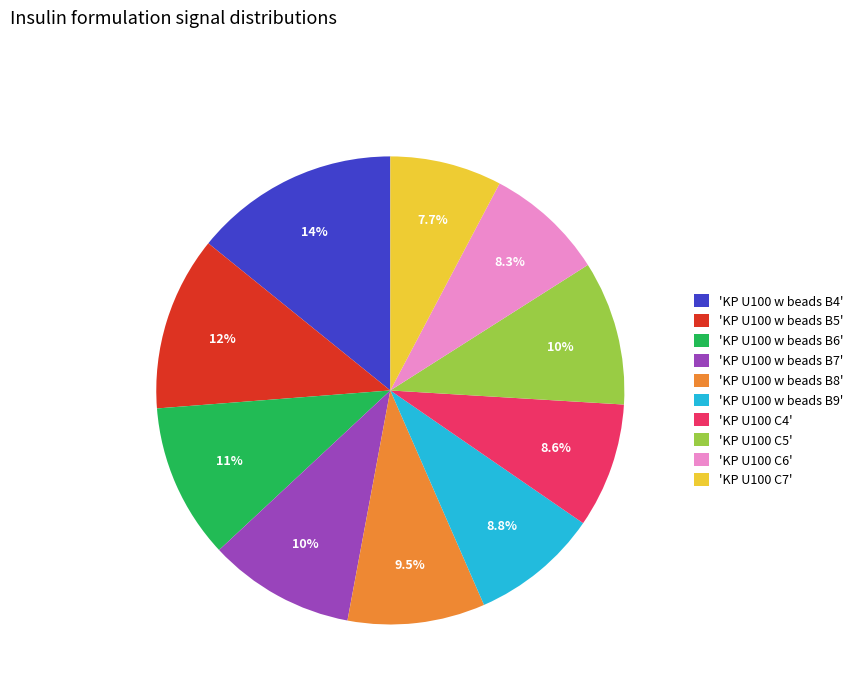

What is the smallest slice in the pie chart?

'KP U100 C7'